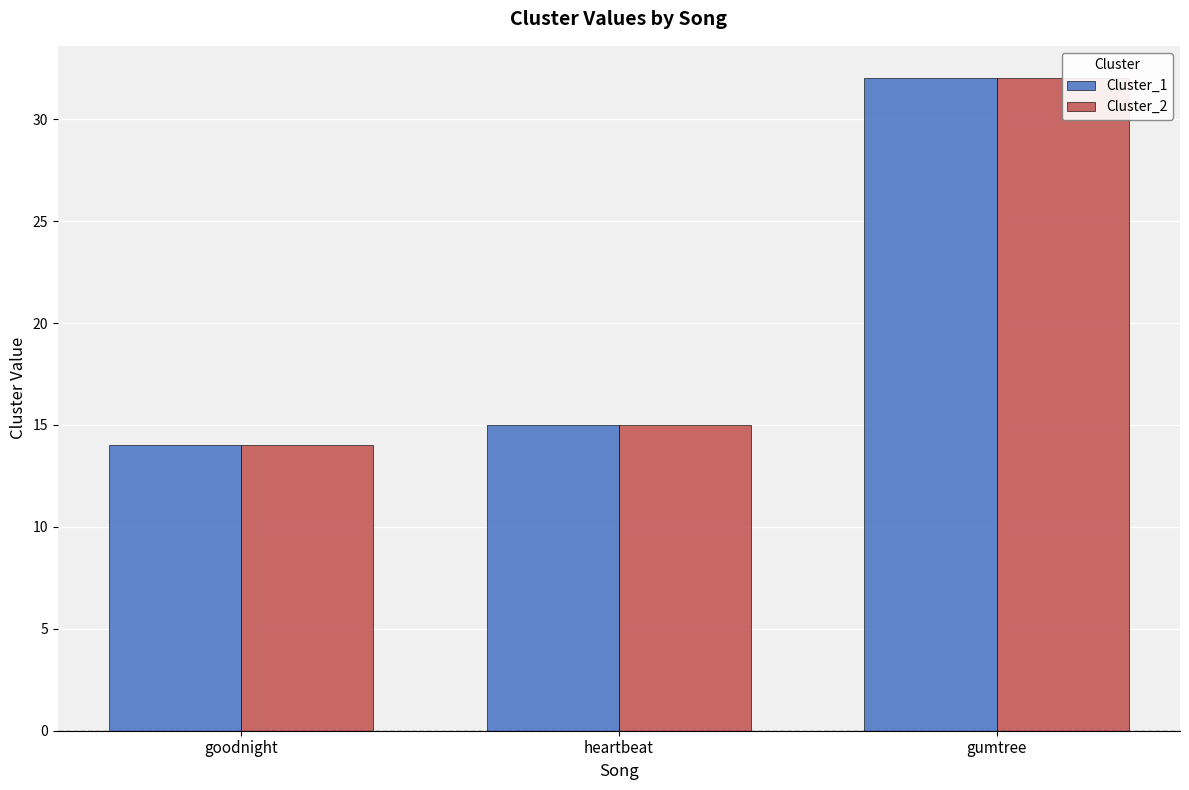

Reading left to right, what are all the values shown in this chart?

Cluster_1: 14	15	32
Cluster_2: 14	15	32